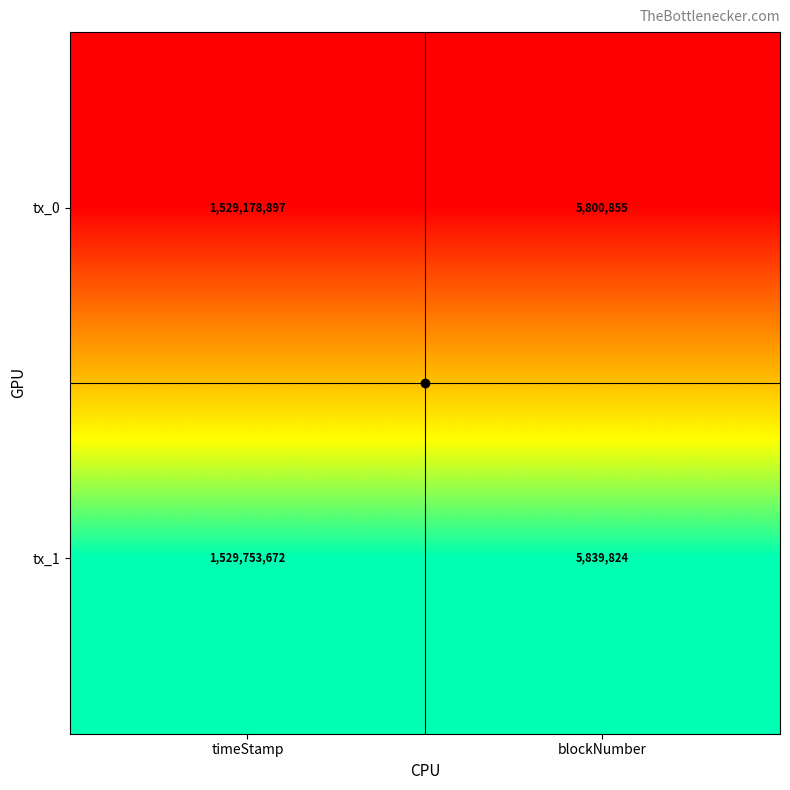

Which series changed the most between timeStamp and blockNumber?

tx_1